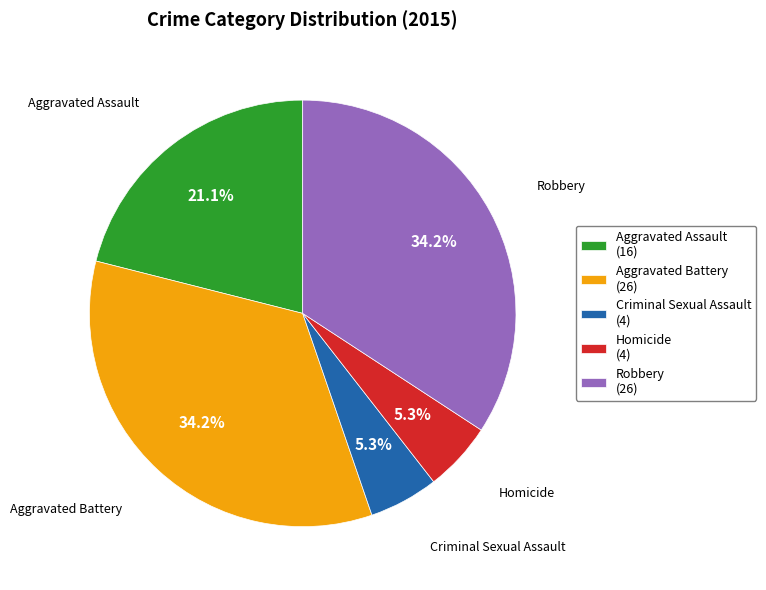

To the nearest percent, what is the difference between the largest and smallest slice percentages?

29%